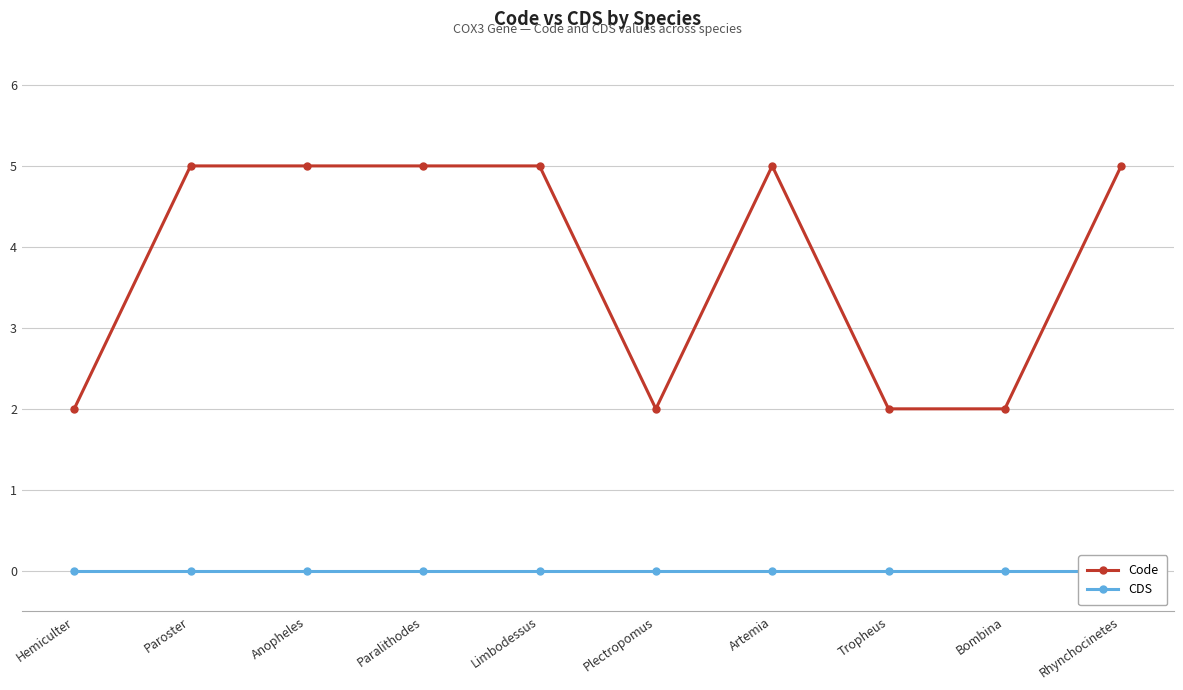

Between Paroster and Anopheles, which series saw the biggest shift?

Code